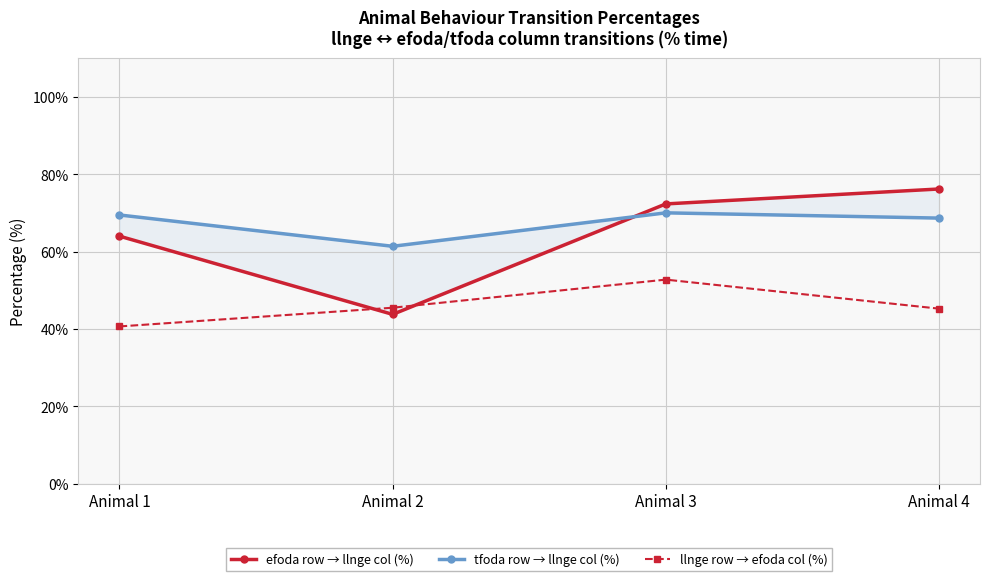

Reading left to right, extract all data points from this chart.

efoda row → llnge col (%): Animal 1=64.0	Animal 2=43.8	Animal 3=72.4	Animal 4=76.2
tfoda row → llnge col (%): Animal 1=69.5	Animal 2=61.4	Animal 3=70.0	Animal 4=68.7
llnge row → efoda col (%): Animal 1=40.7	Animal 2=45.5	Animal 3=52.8	Animal 4=45.3